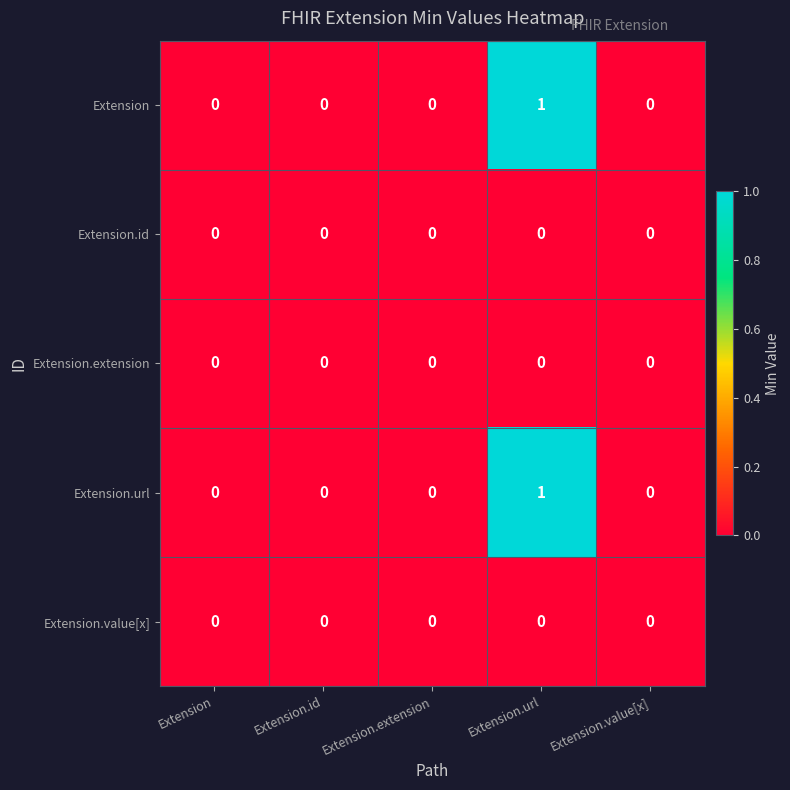

At which category does the chart reach its peak across all series?

Extension.url